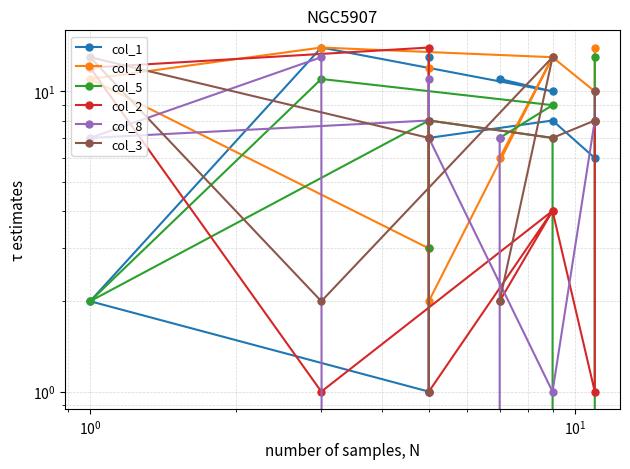

Rank the series by their maximum value, from lowest to highest.

col_5, col_8, col_3, col_1, col_4, col_2